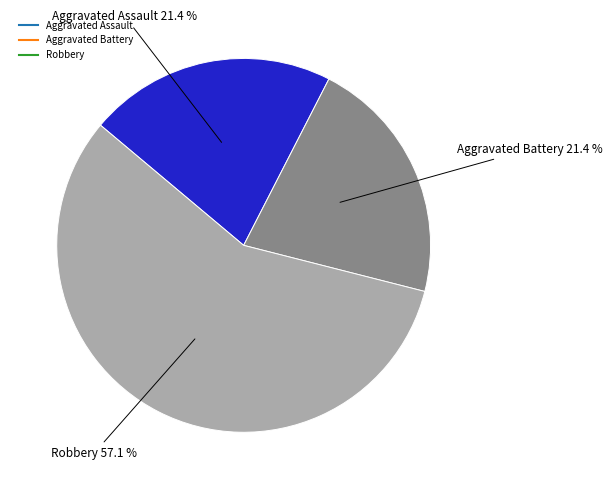

To the nearest percent, what percentage of the pie is Aggravated Assault?

21%